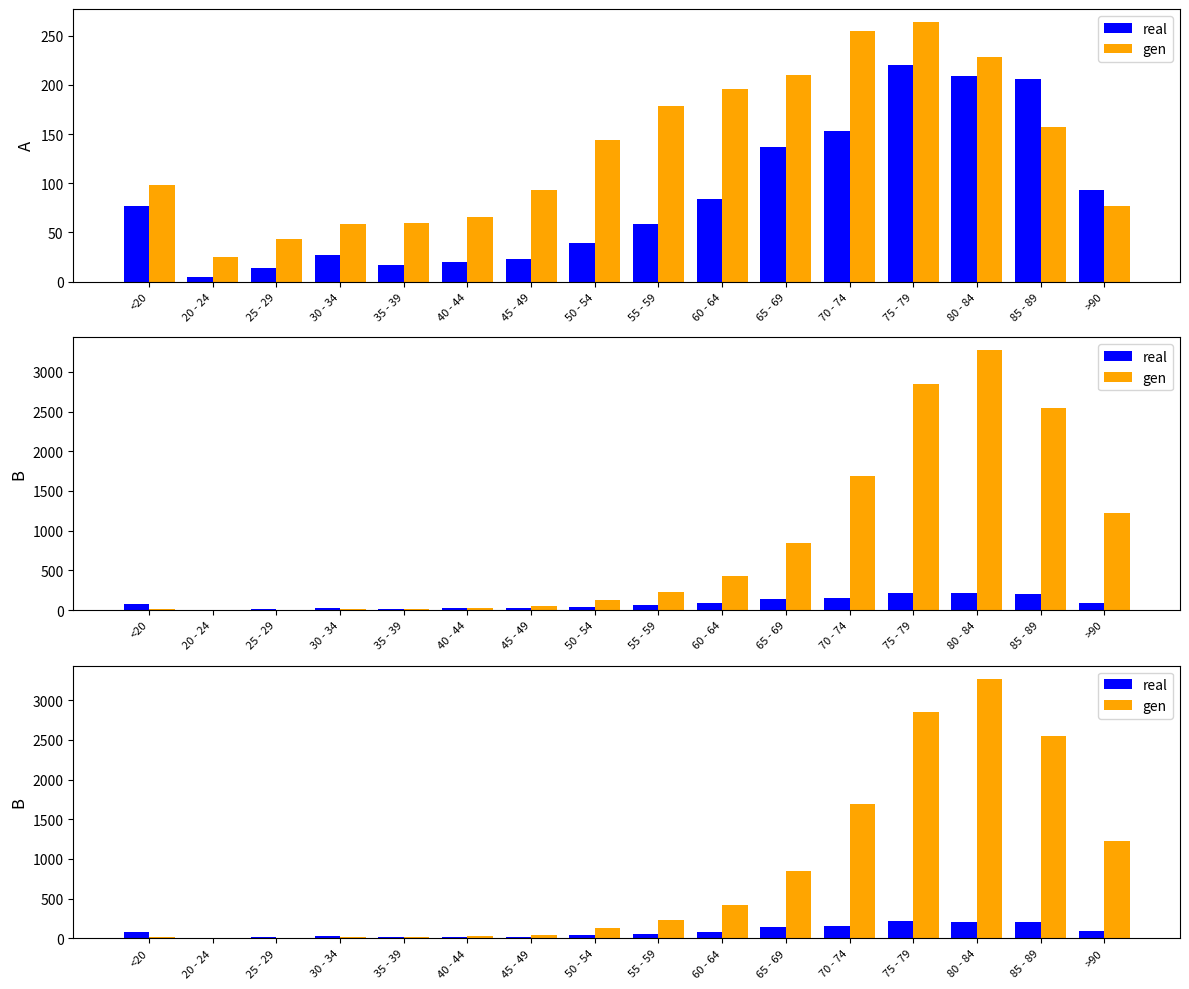

What are all the series names shown in the legend?

real, gen